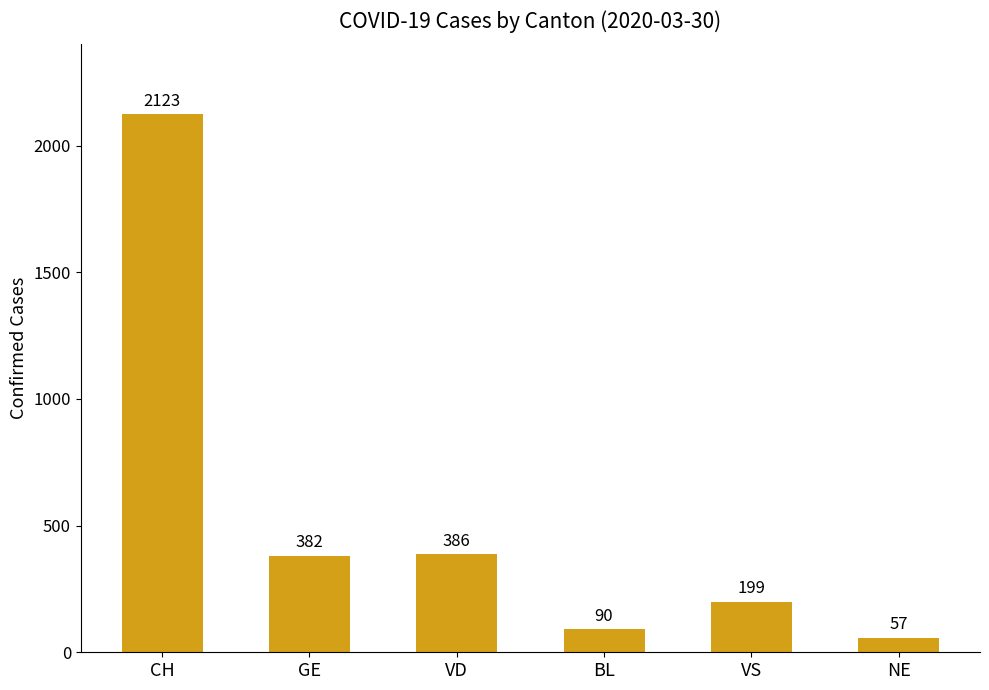

What is the sum of all values?

3237